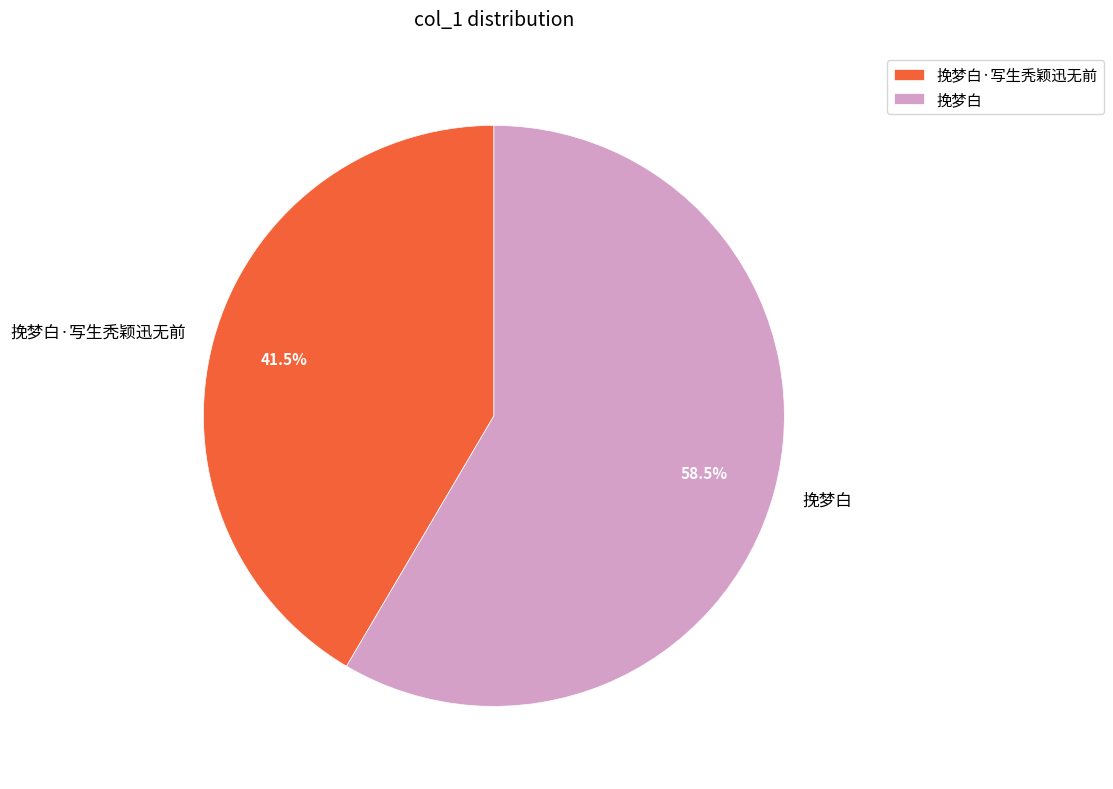

Is there a majority slice in this chart?

Yes